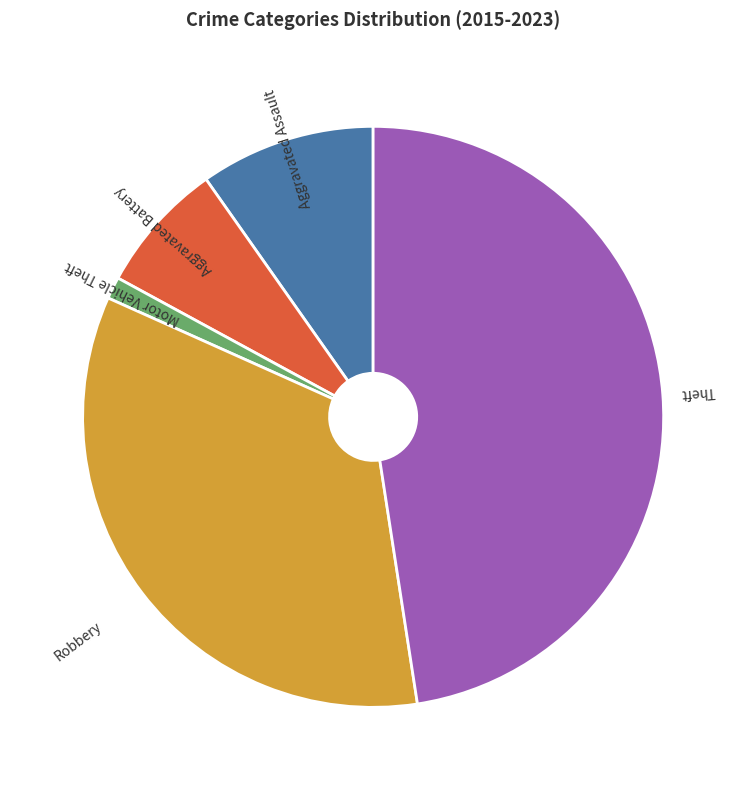

Count the number of slices in the pie.

5